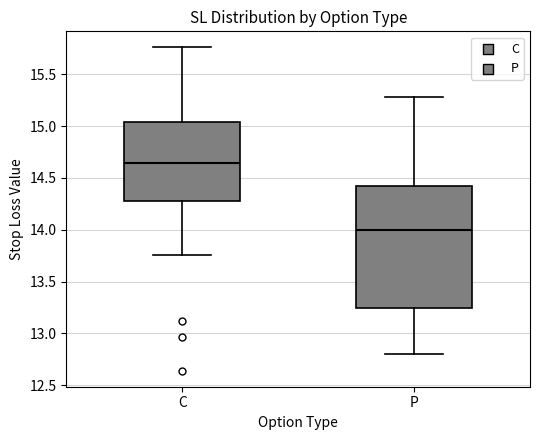

Reading left to right, transcribe this box plot: for each box, give where its median line is, the range the box spans, and where its two whiskers end, as read against the y-axis. The values are not printed on the chart, so give them approximately, as read against the axis.

C: median 14.65, box 14.30 to 15.05, whiskers 13.75 to 15.75
P: median 14.00, box 13.25 to 14.40, whiskers 12.80 to 15.30